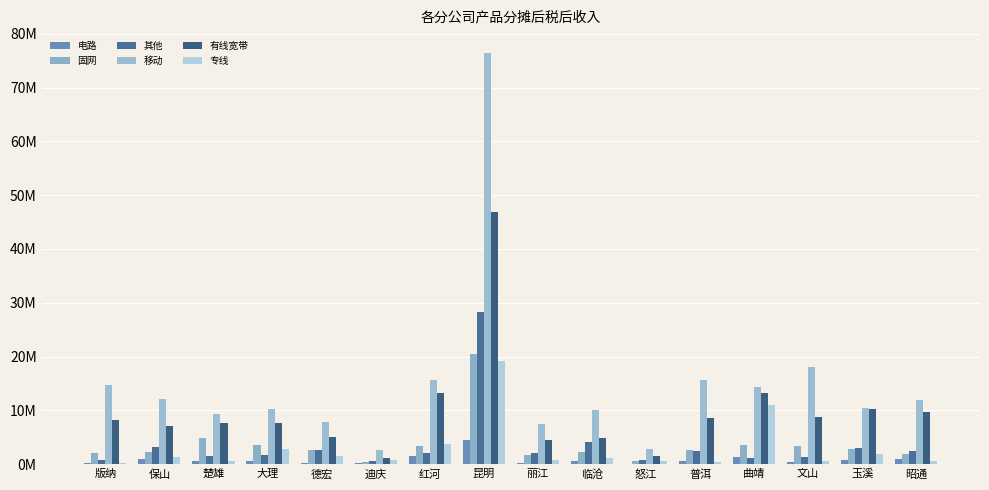

At which category does the chart reach its minimum across all series?

怒江